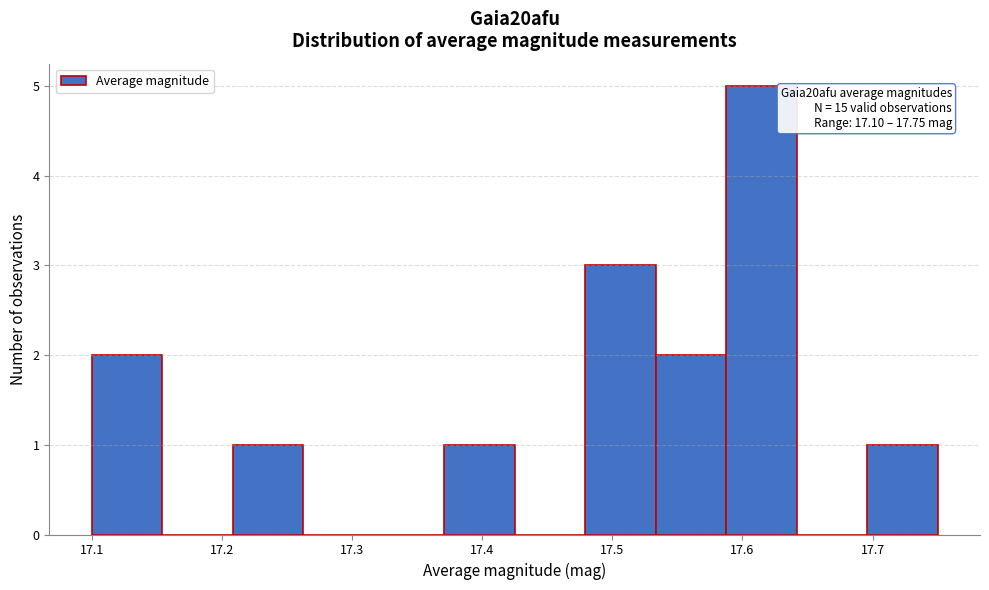

Which range on the x-axis has the tallest bar?

17.59 to 17.64